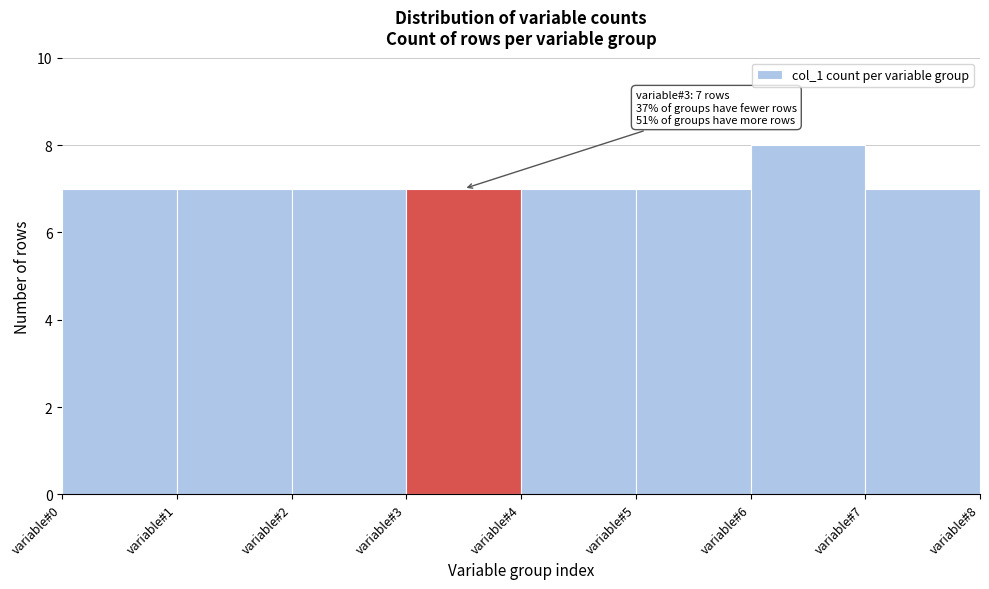

Over which range of the x-axis is the bar tallest?

6 to 7